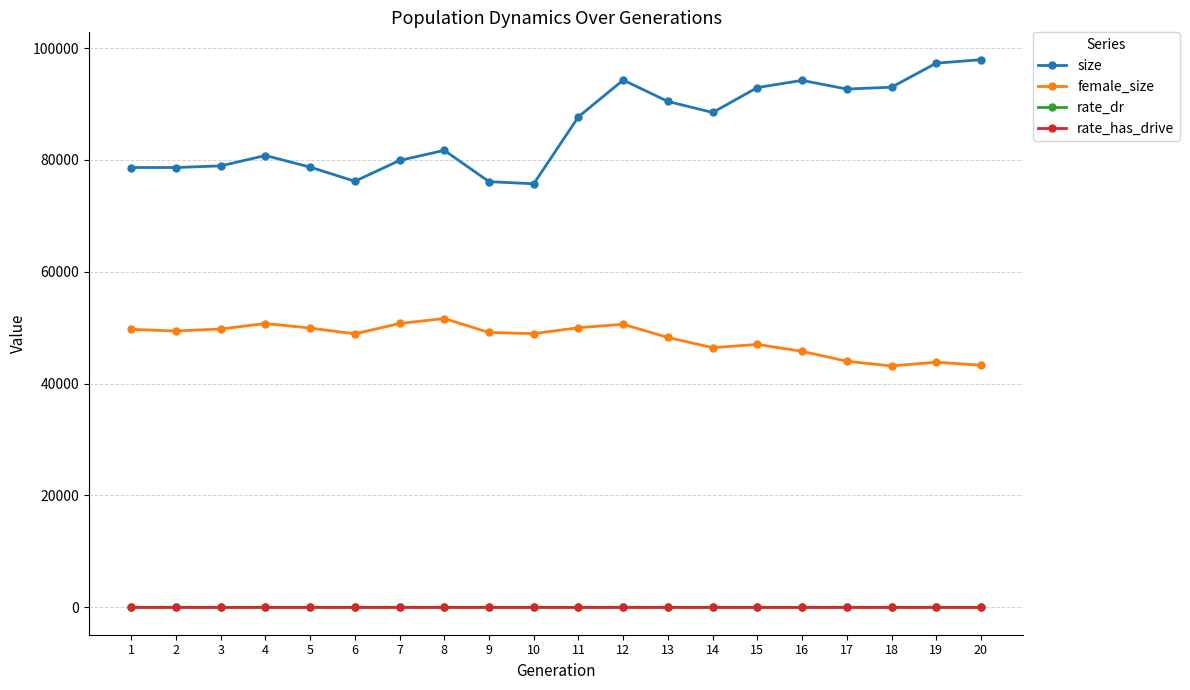

True or false: female_size has more than 1 points higher than both neighbors.

True